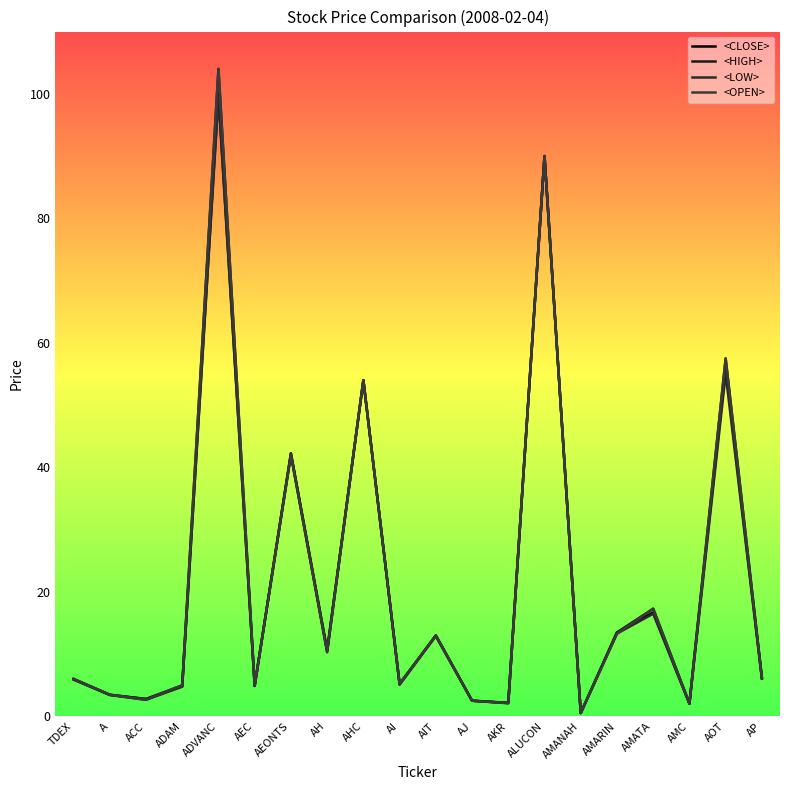

True or false: <LOW> and <CLOSE> intersect in this chart.

False